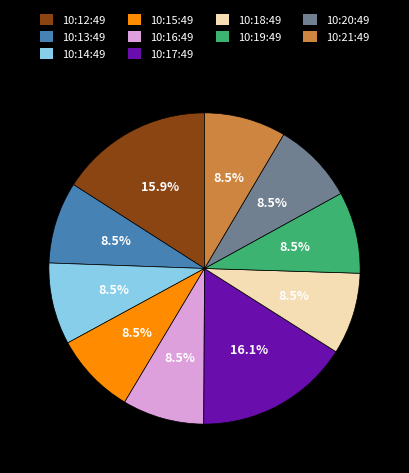

Between 10:14:49 and 10:12:49, which is larger?

10:12:49